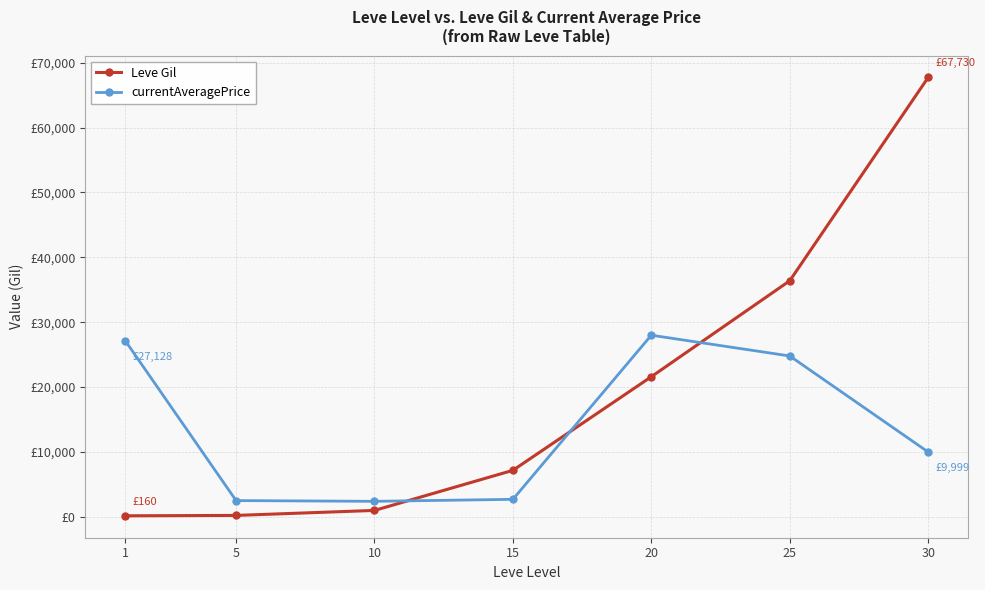

What is the difference between the maximum and second lowest values in the currentAveragePrice series?

25493